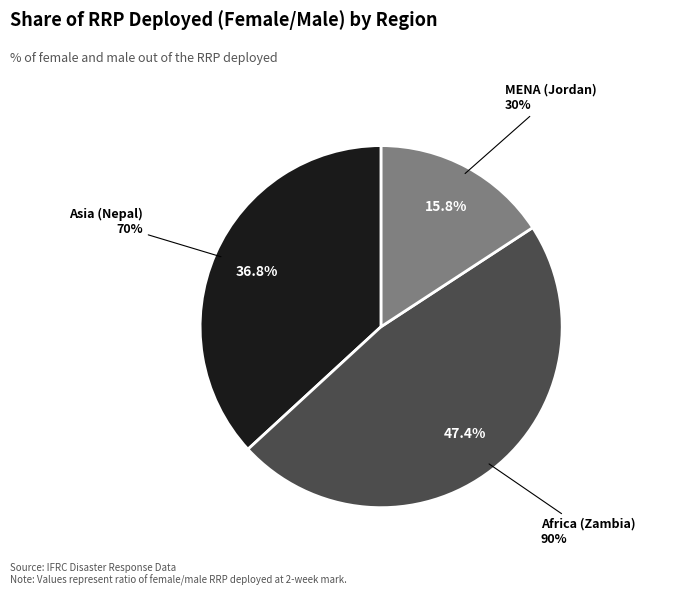

Count the number of slices in the pie.

3